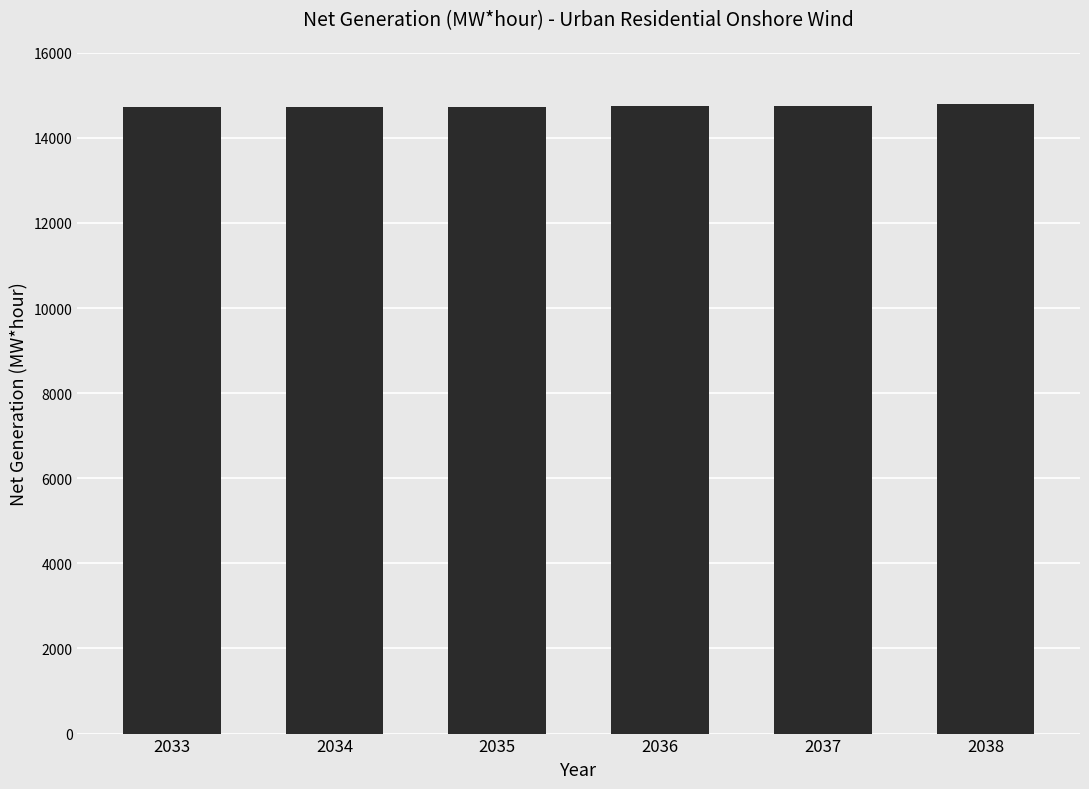

What is the average value?

14745.1